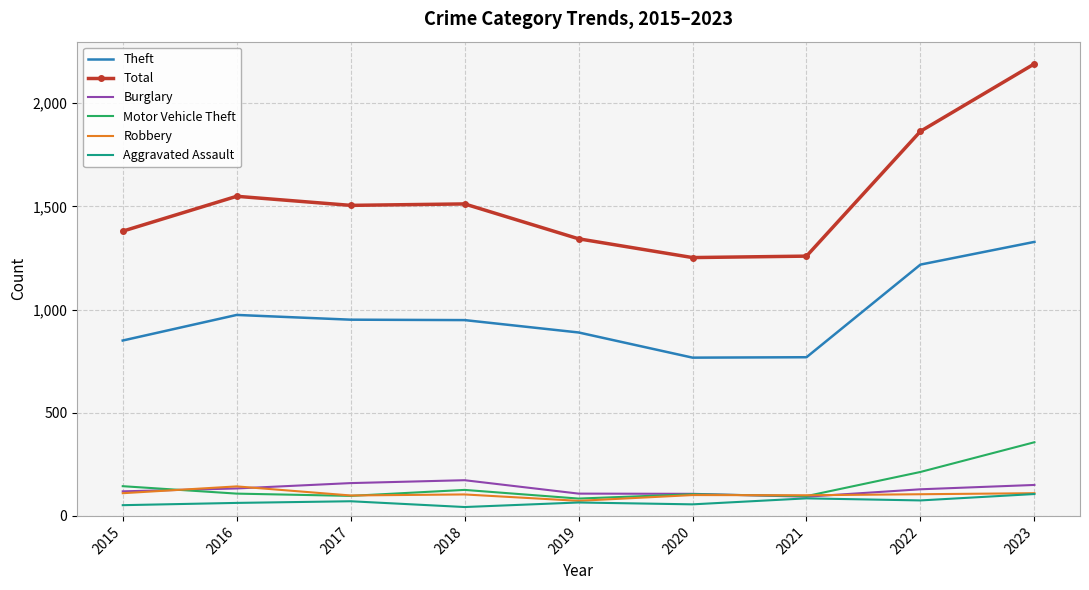

What are all the series names shown in the legend?

Theft, Total, Burglary, Motor Vehicle Theft, Robbery, Aggravated Assault